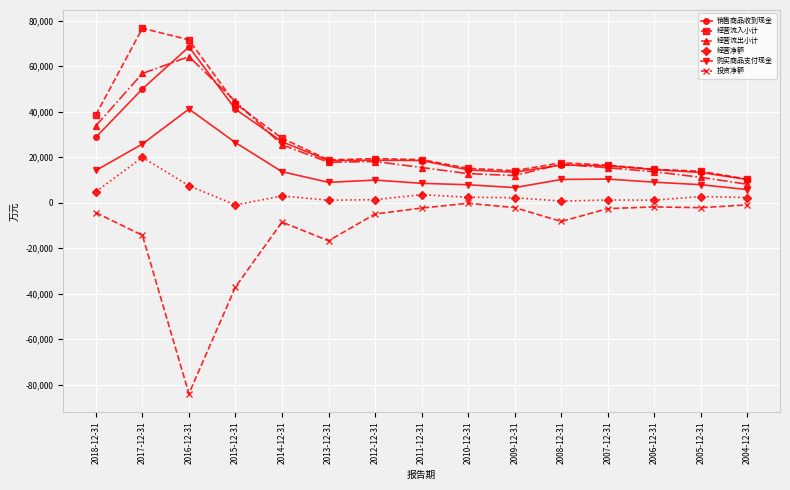

Which category has the lowest value across all series?

2016-12-31